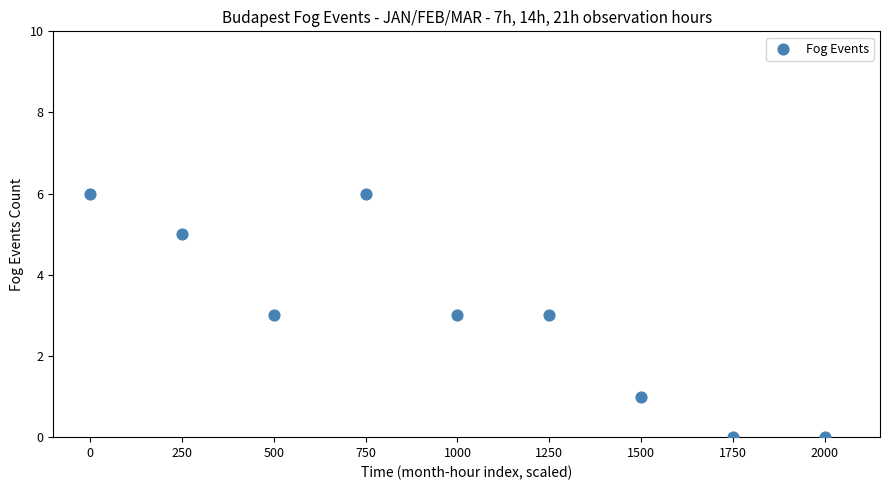

What is the average Y value?

3